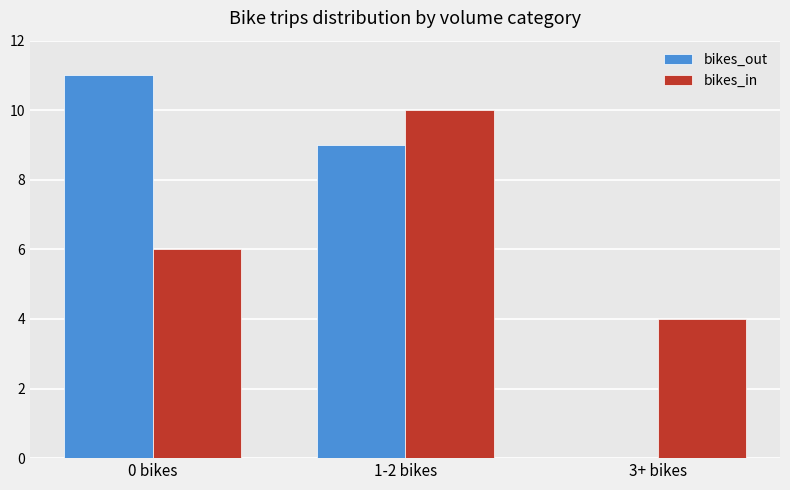

At which label is bikes_in closest to 7?

0 bikes